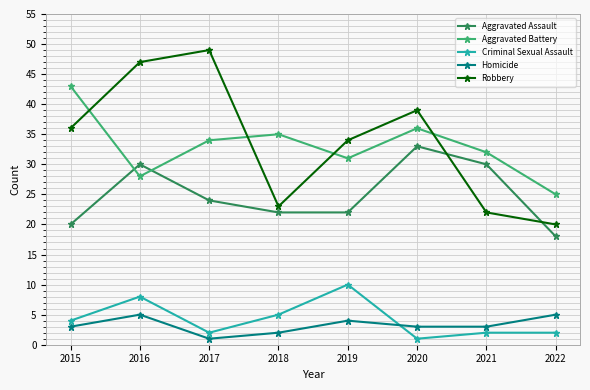

What is the total value across all series at 2019?

101